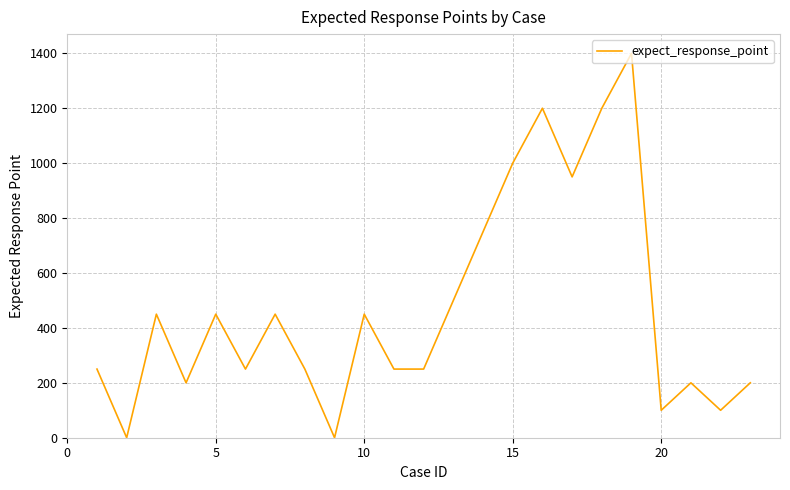

What is the maximum value shown in the chart?

1400